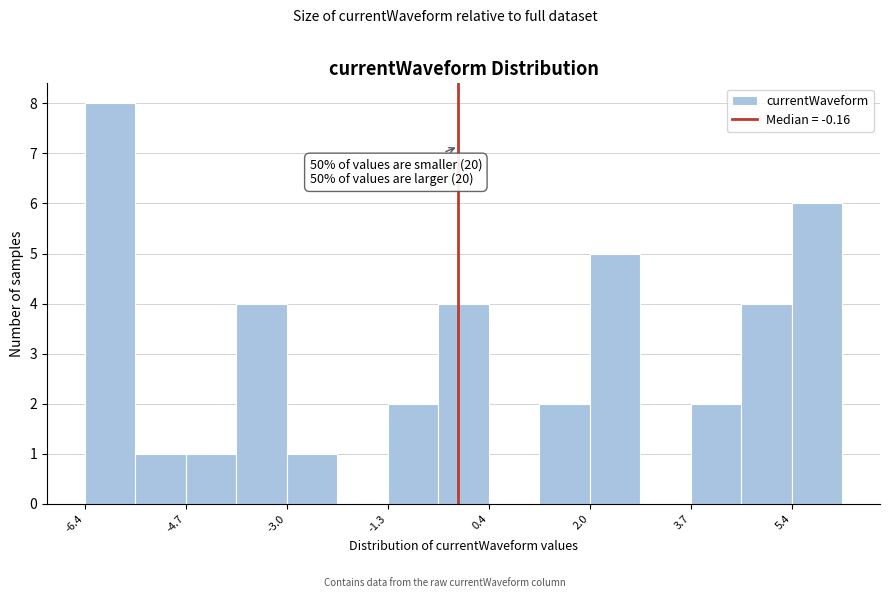

Over which range of the x-axis is the bar tallest?

-6.4 to -5.6